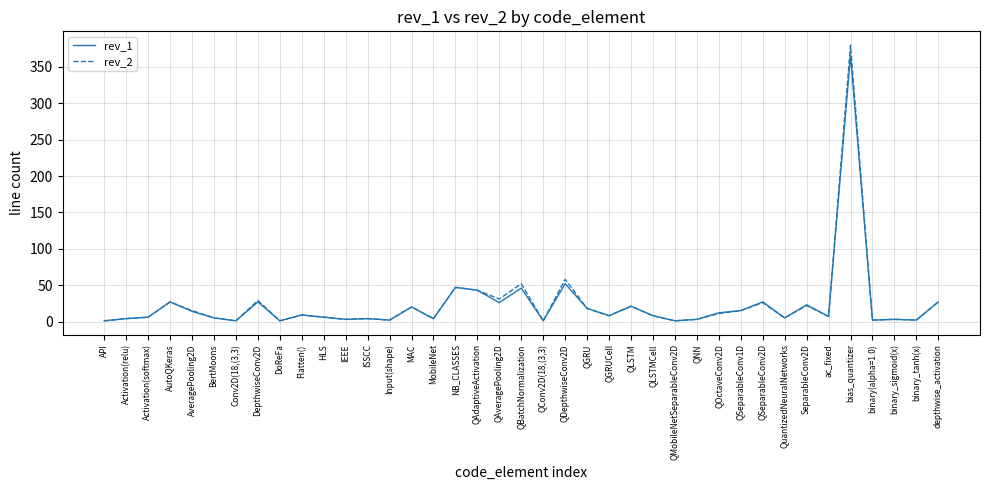

The rev_2 series shows 230 at bias_quantizer. True or false?

False